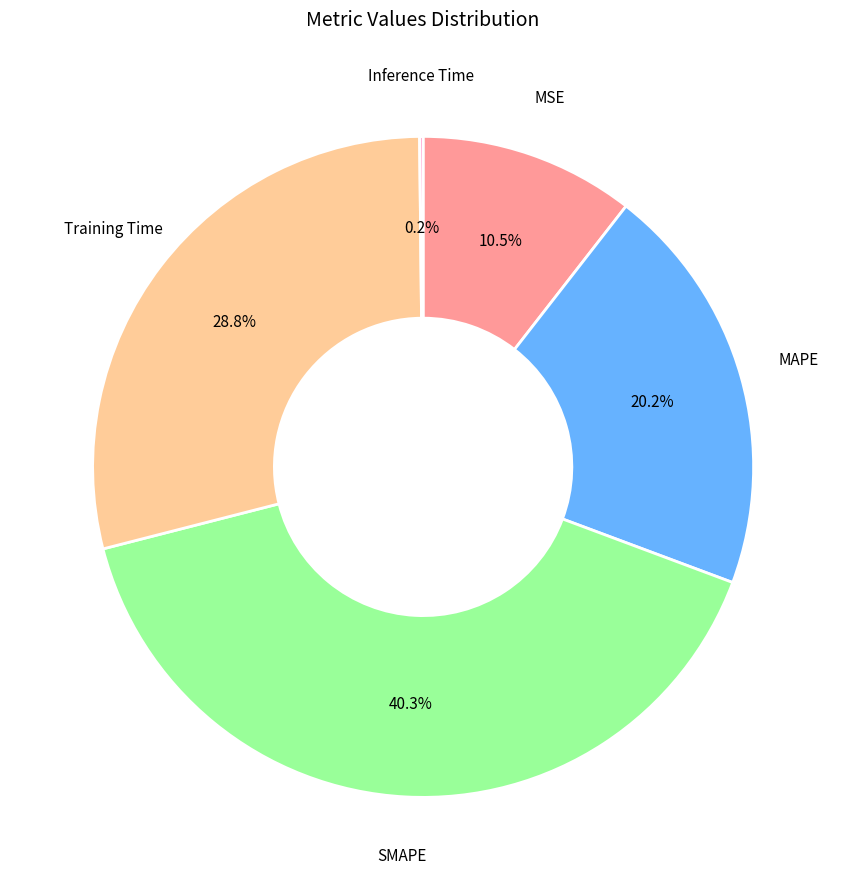

Is there a majority slice in this chart?

No